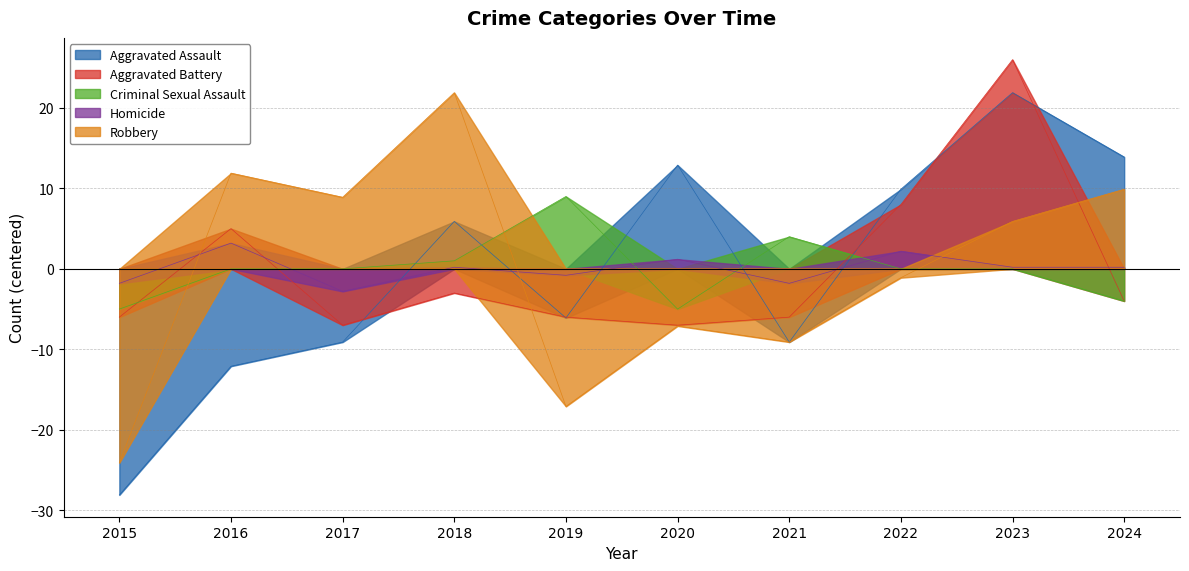

How many lines are shown in the chart?

5